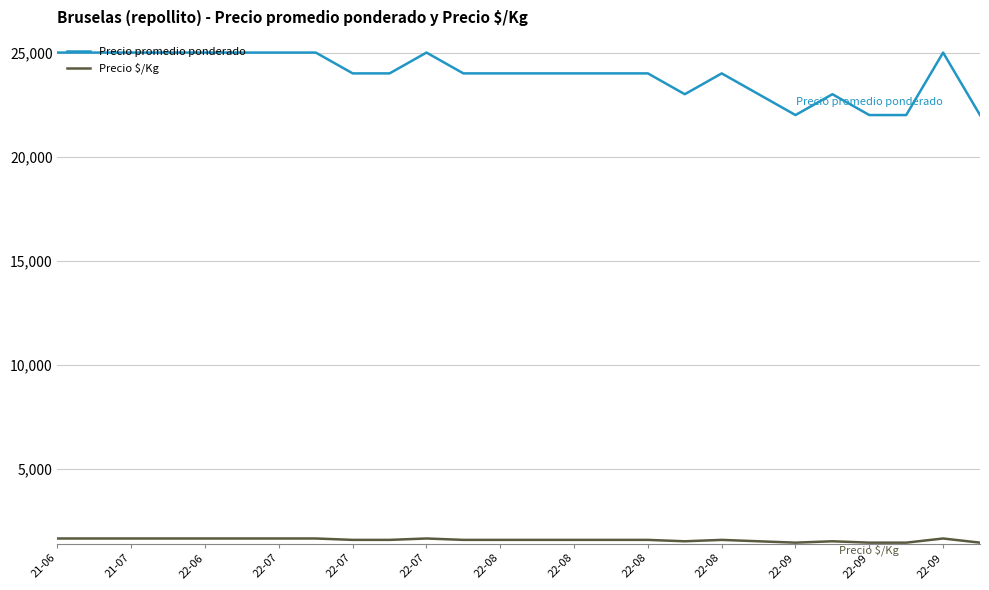

Is this an area chart (filled region under the line)?

No